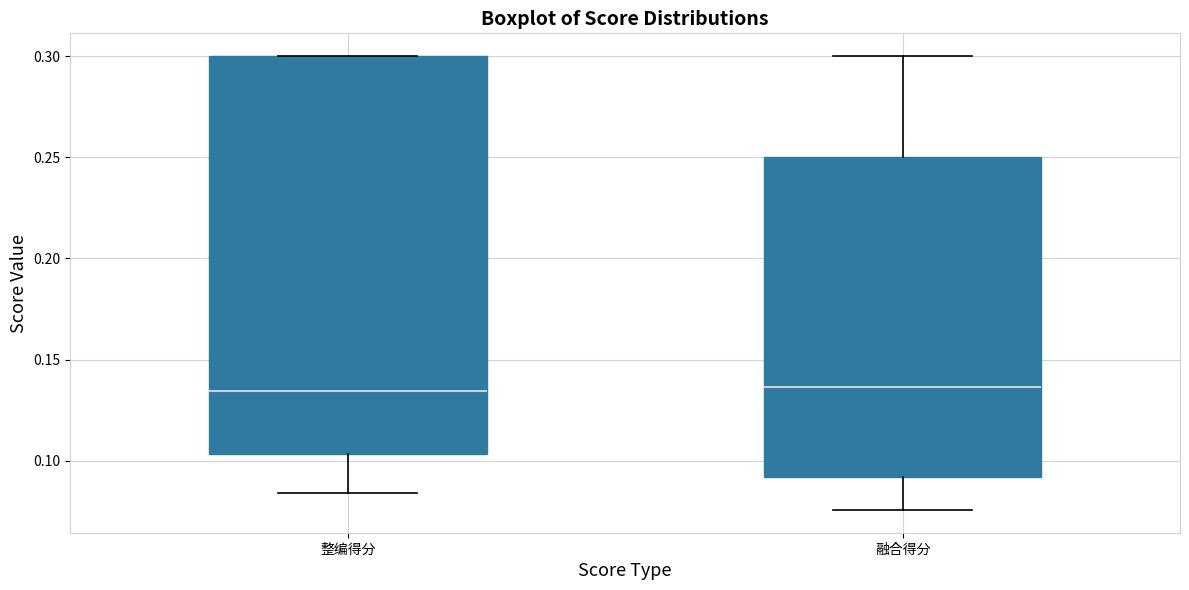

Where is the upper edge of the box for 整编得分 on the y-axis? The values are not printed on the chart, so give them approximately, as read against the axis.

0.300